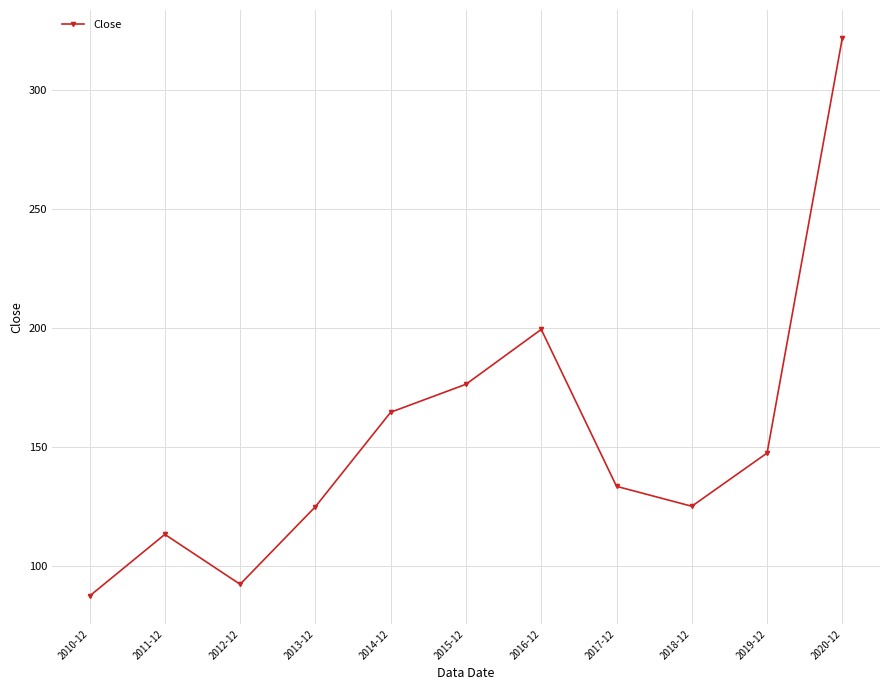

What is the sum of the values at 2017-12 and 2014-12?

297.9